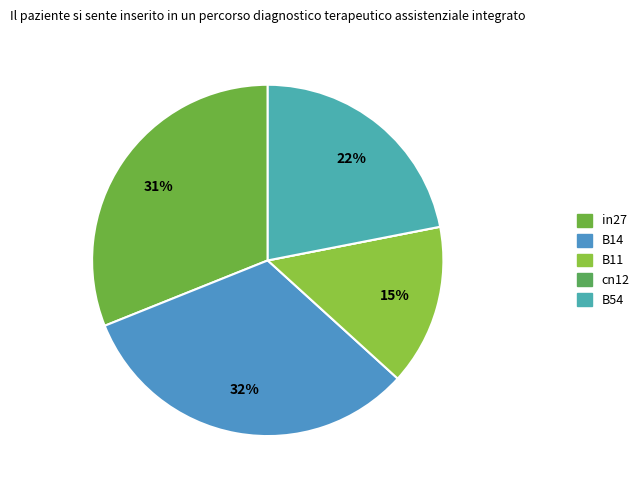

Is B14 the majority of the pie?

No